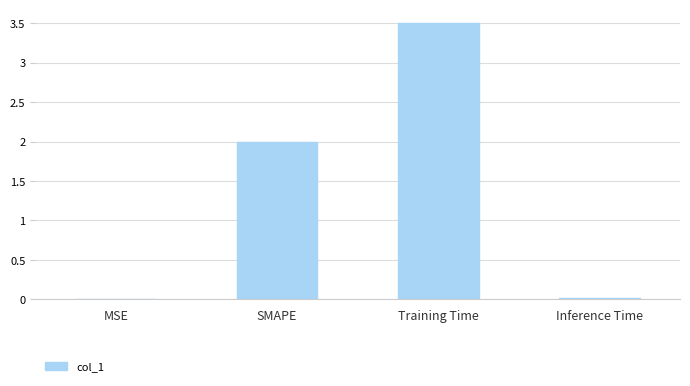

What is the approximate value at Training Time?

3.5